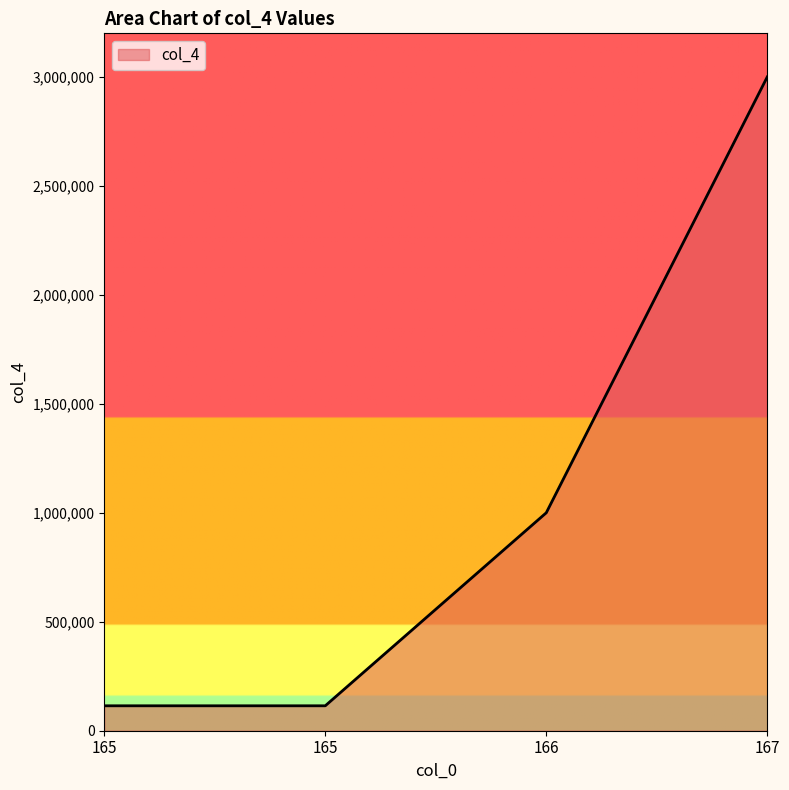

Is this an area chart (filled region under the line)?

Yes